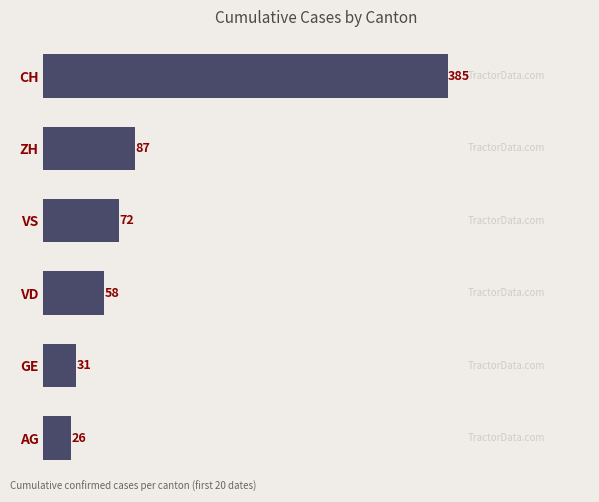

Rank the categories by value from highest to lowest.

CH, ZH, VS, VD, GE, AG